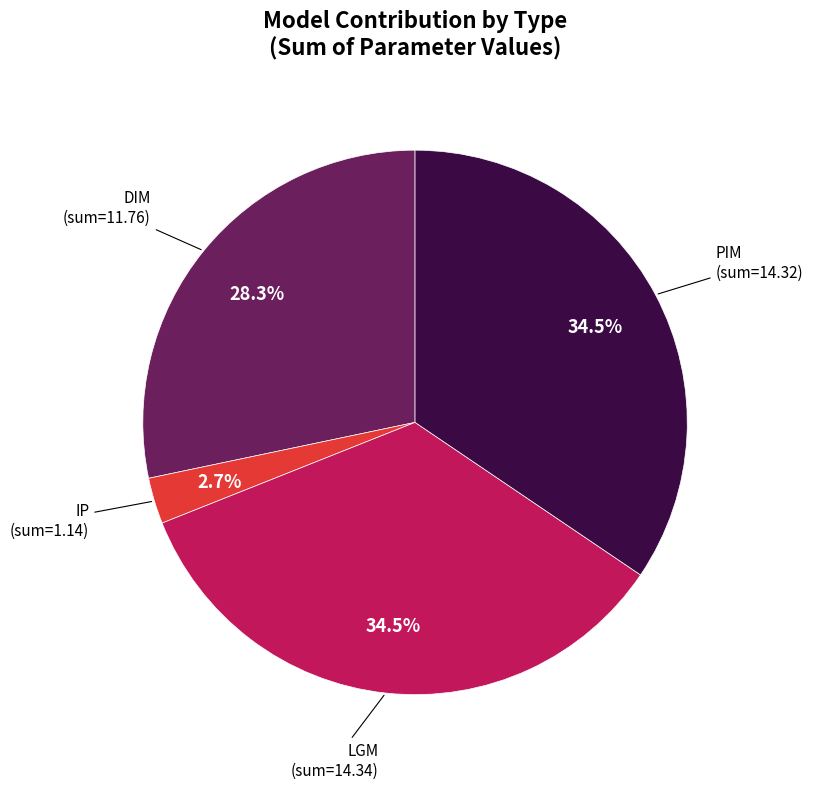

How many slices are in this pie chart?

4